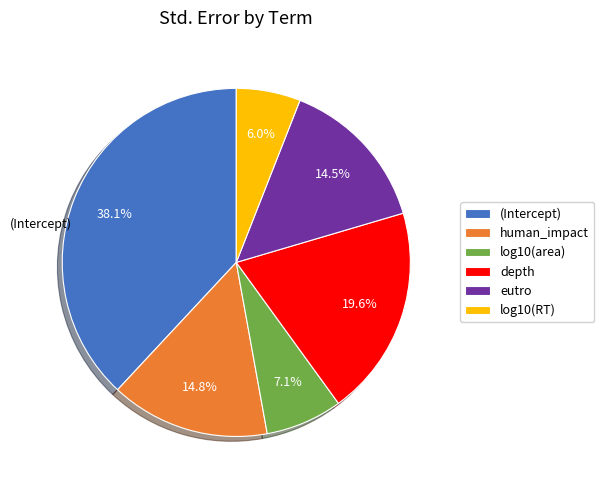

What is the smallest slice in the pie chart?

log10(RT)